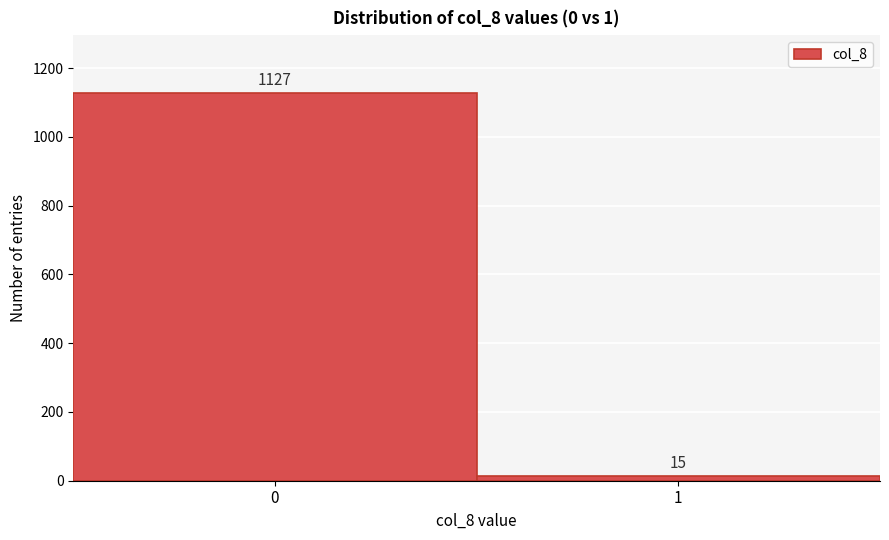

Reading right to left, extract all data points from this chart.

15	1127